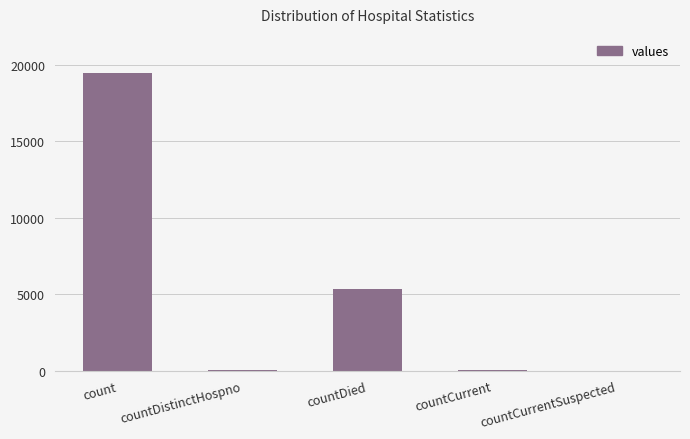

Which category has the highest value across all series?

count